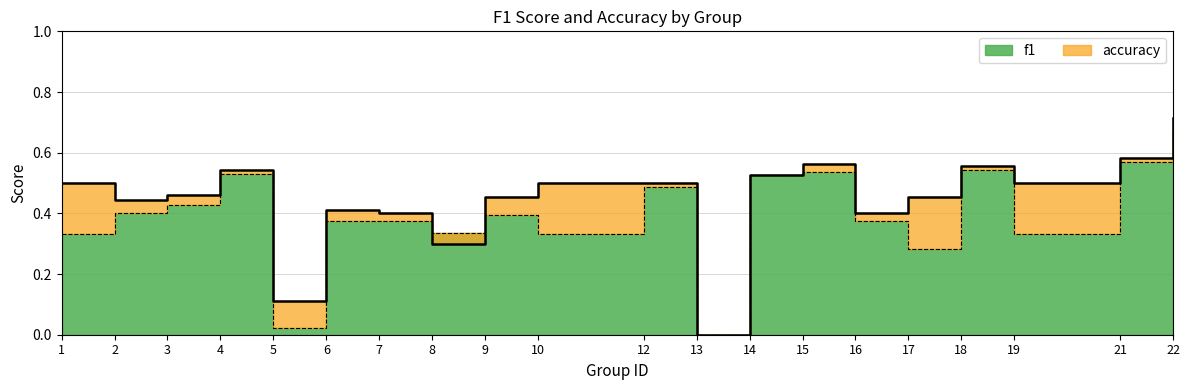

What is the highest value of the f1 series?

0.7